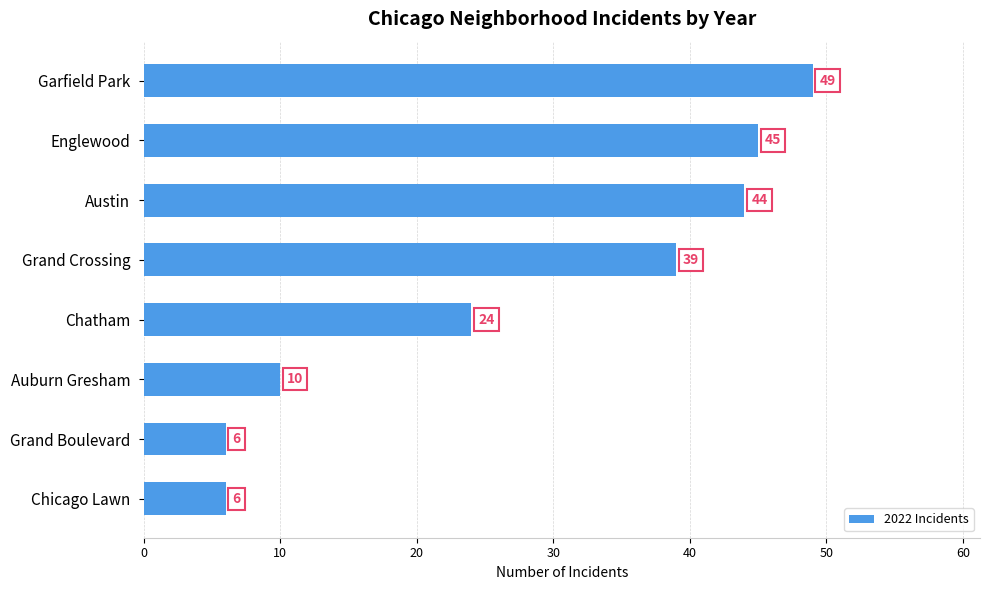

Is it true that the value at Austin is 44?

True